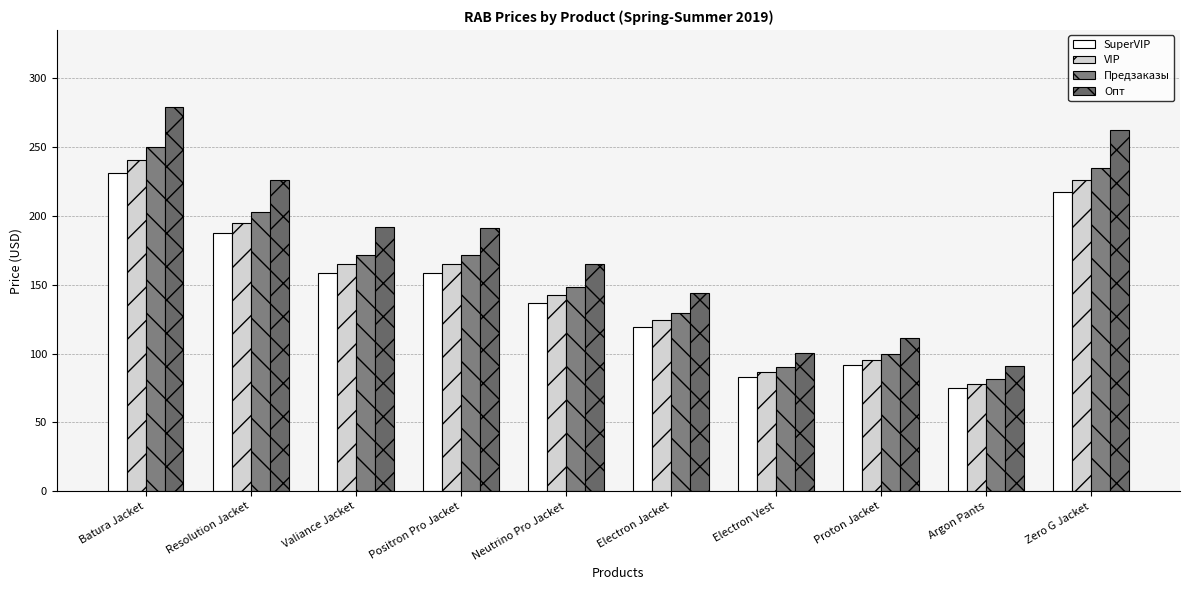

Count the number of categories in the chart.

10